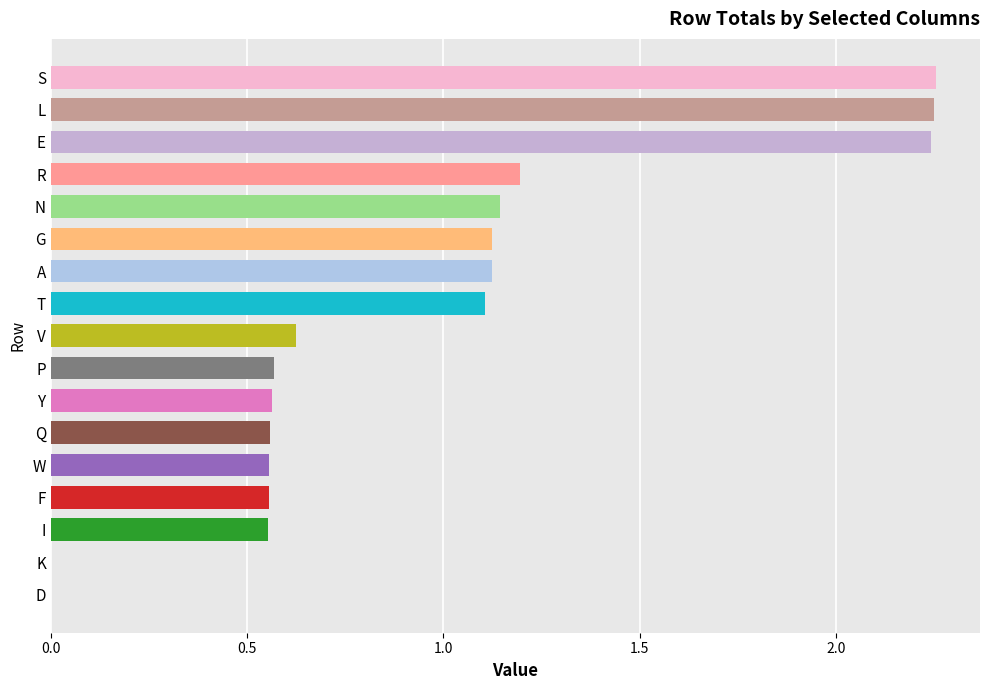

The value at N is 1.1. True or false?

True